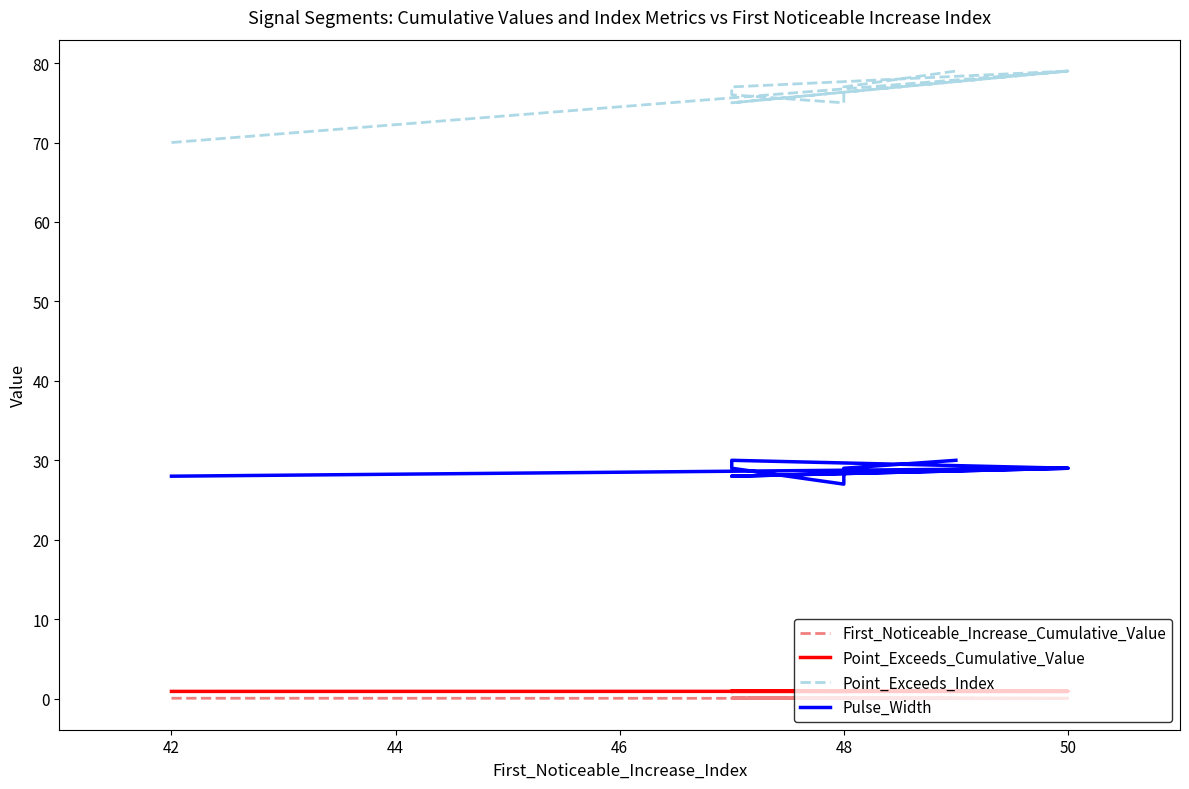

What is the difference between the maximum and minimum values in the Pulse_Width series?

3.0